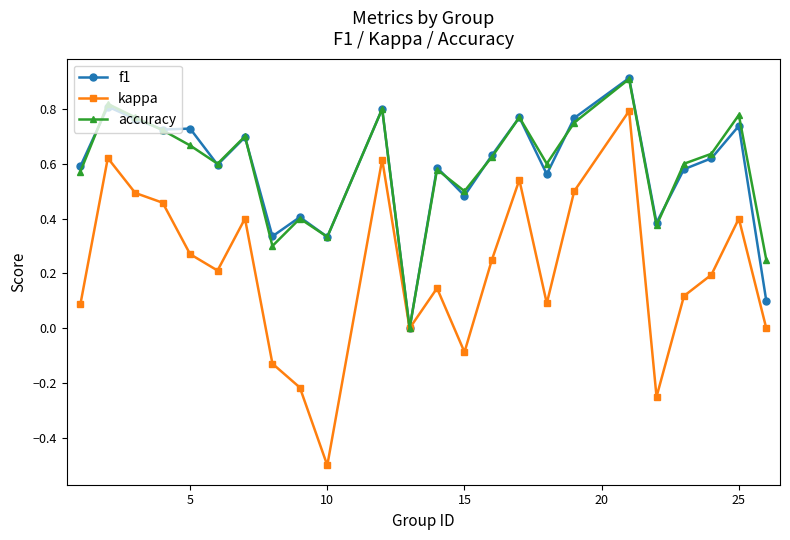

What is the smallest value displayed?

-0.5